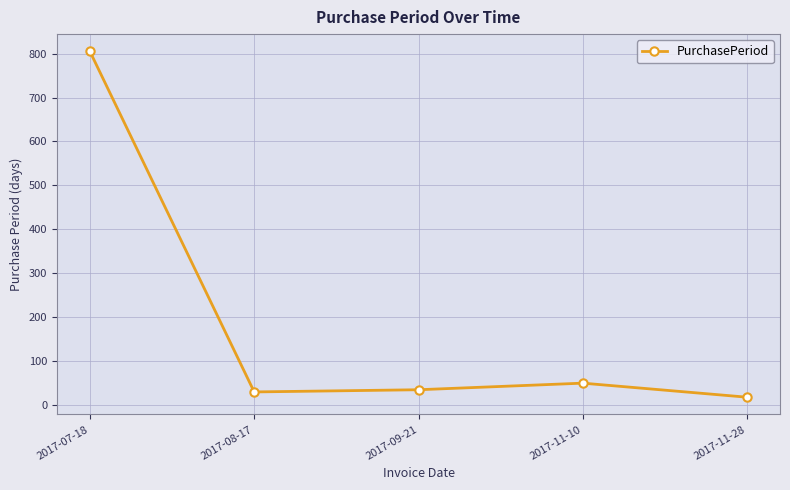

What is the ratio of the value at 2017-11-28 to the value at 2017-08-17?

0.6